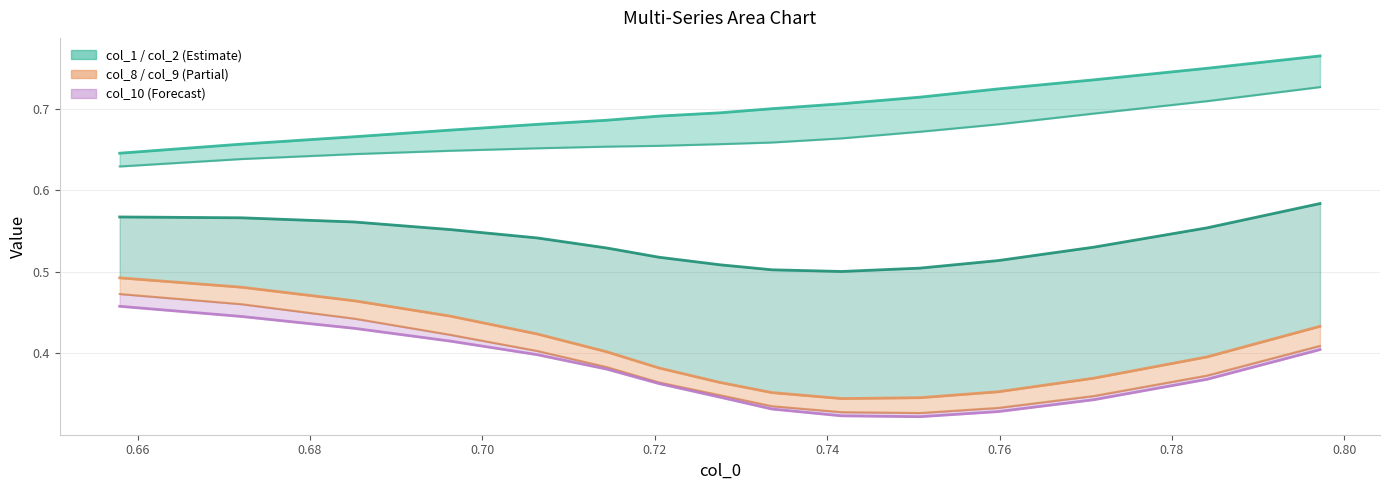

Does the chart display data point markers on the line(s)?

No